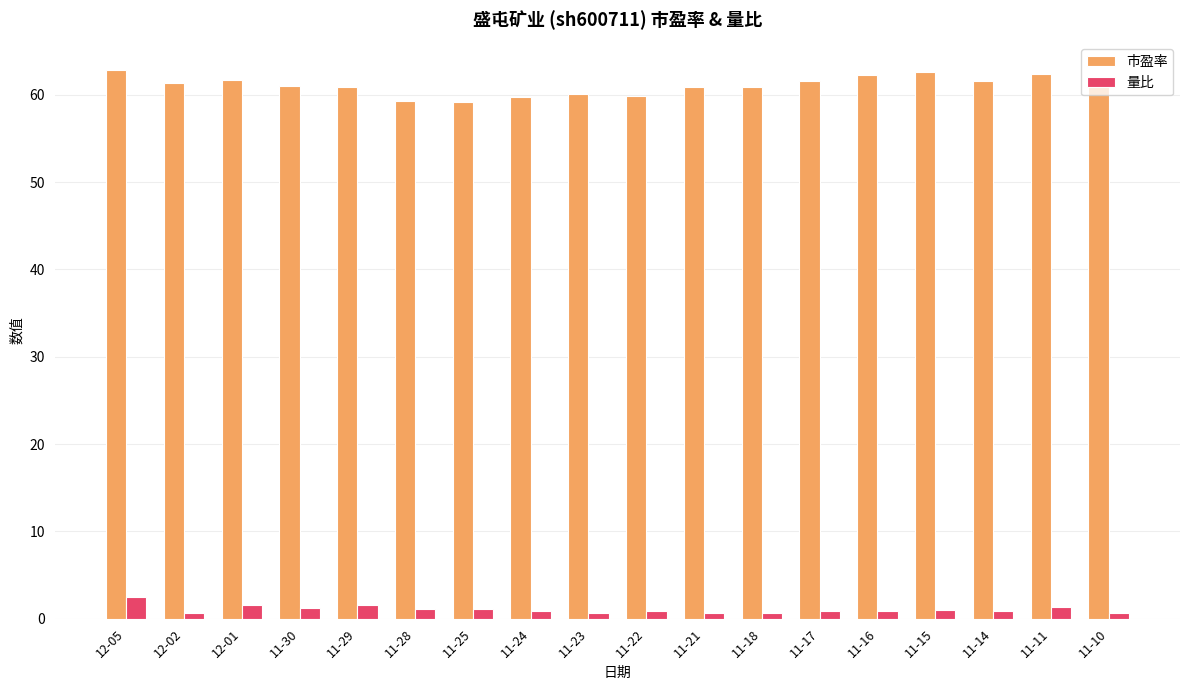

List the series in order of their peak value, lowest first.

量比, 市盈率